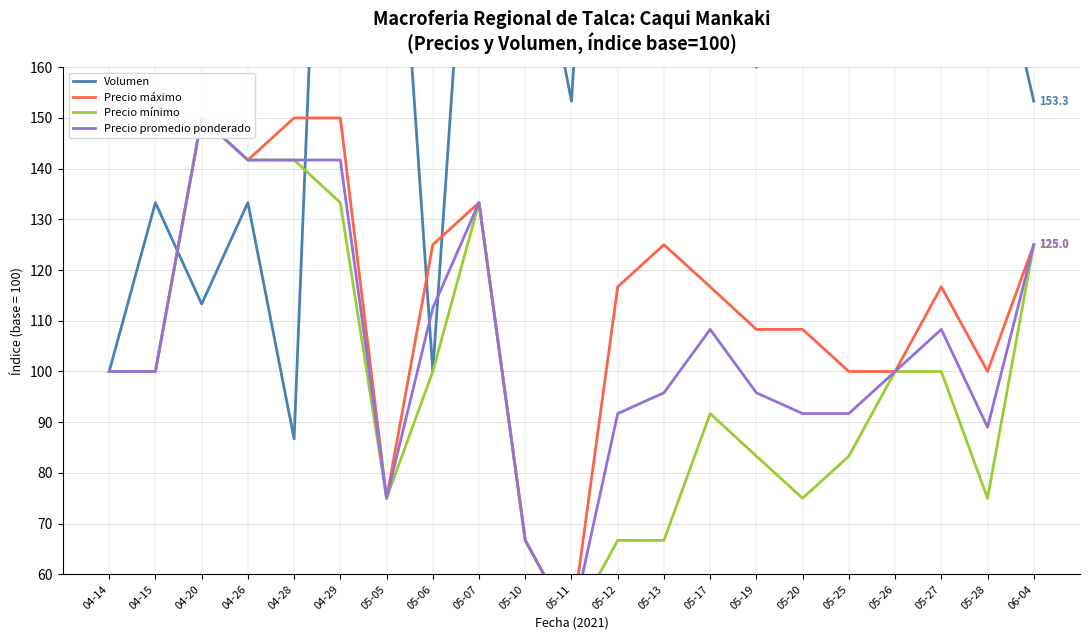

Which has a higher value, 04-29 or 05-13?

05-13